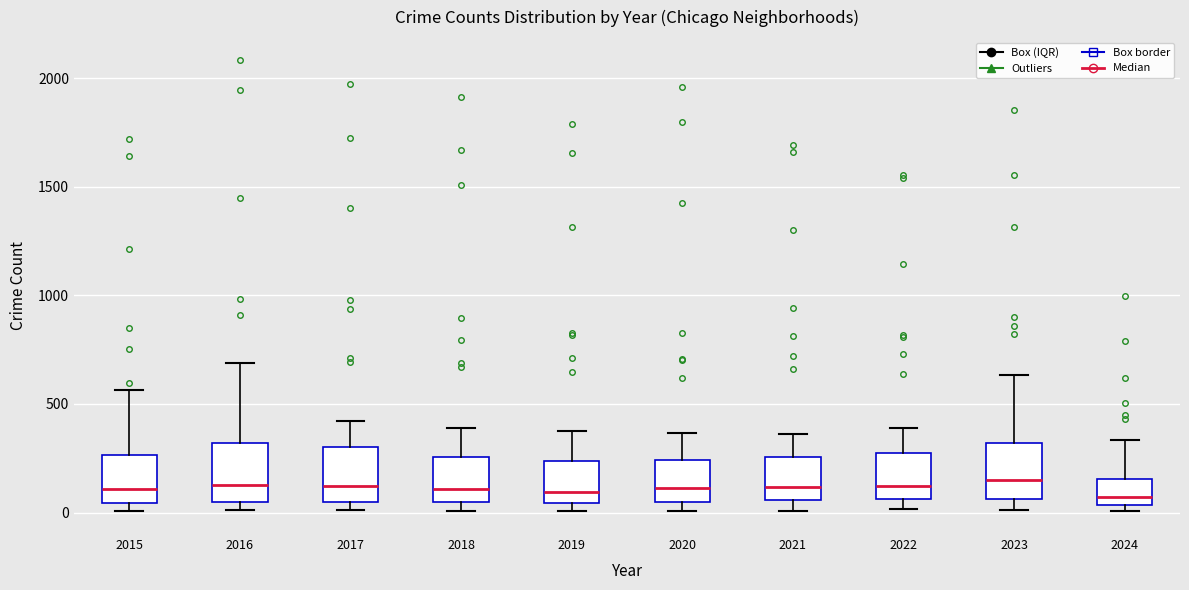

Where is the lower edge of the box at x = 2019 on the y-axis? The values are not printed on the chart, so give them approximately, as read against the axis.

50